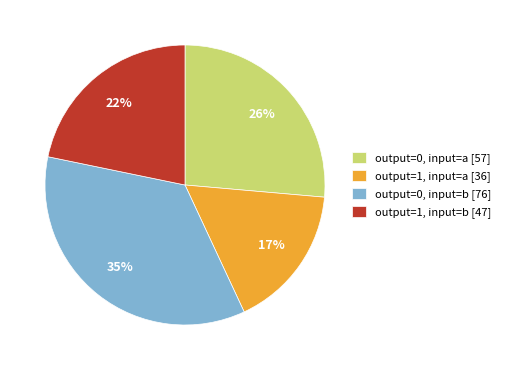

The output=0, input=a slice represents 26% of the pie. True or false?

True